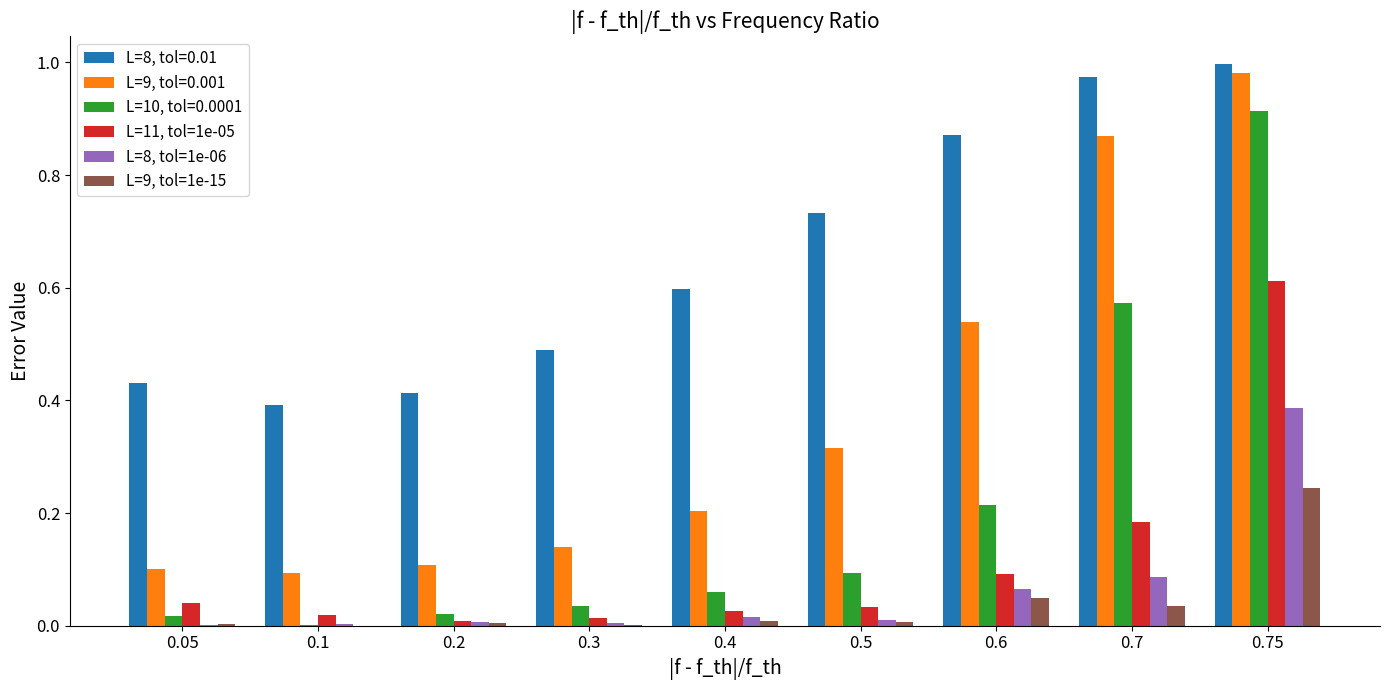

Are the bars horizontal?

No